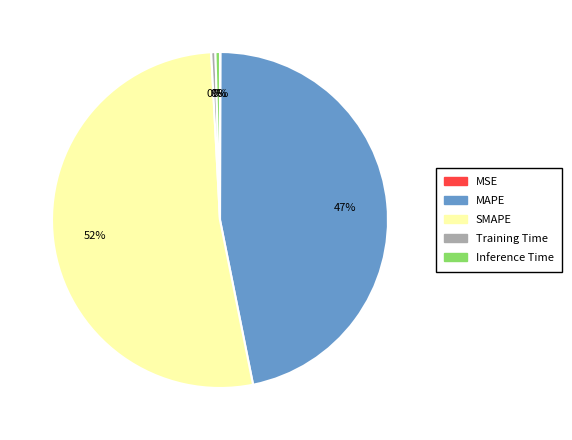

To the nearest percent, what percentage of the pie is MAPE?

47%